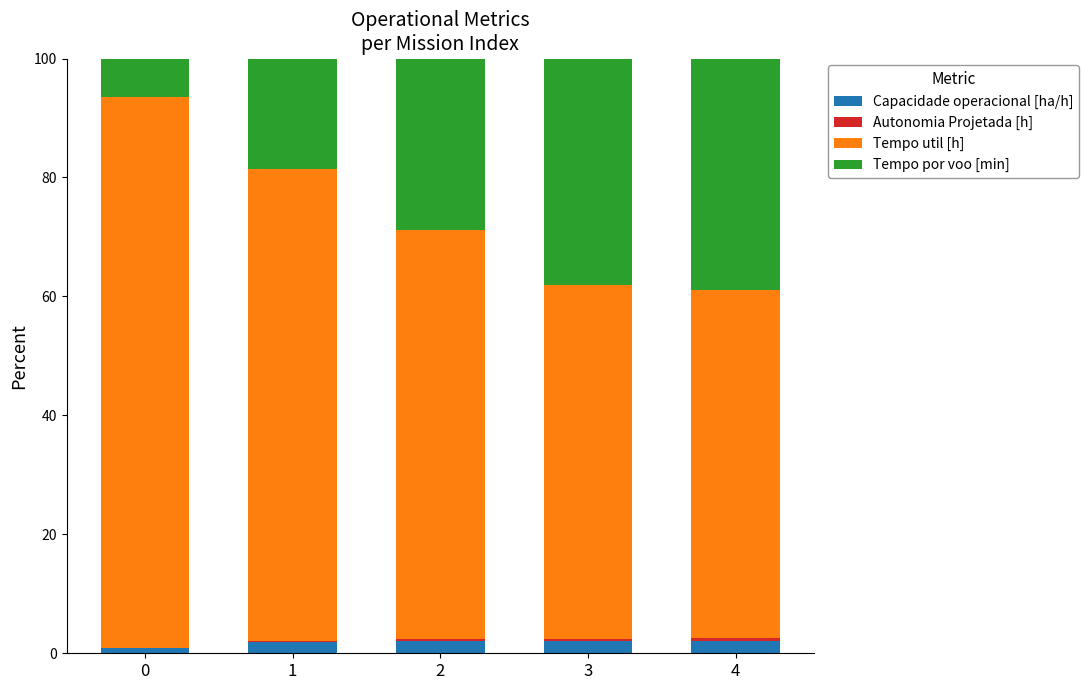

What is the maximum value for Capacidade operacional [ha/h]?

2.1